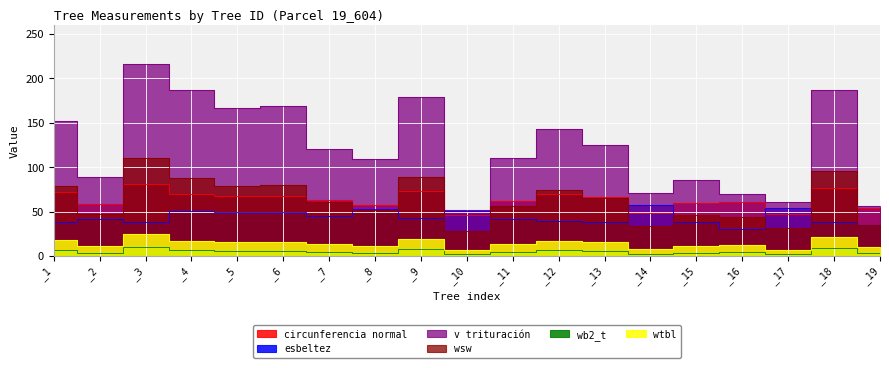

What is the difference between the esbeltez values at _11 and _7?

2.3